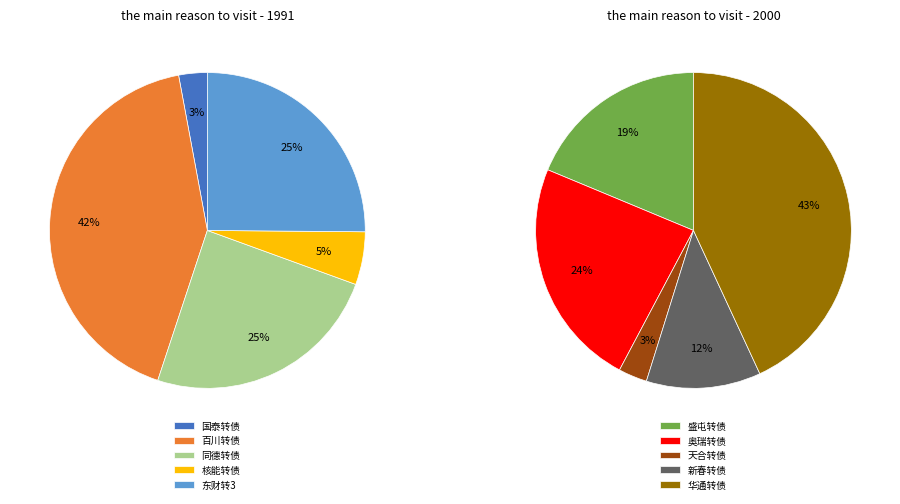

Is there any slice that represents more than half of the pie?

No